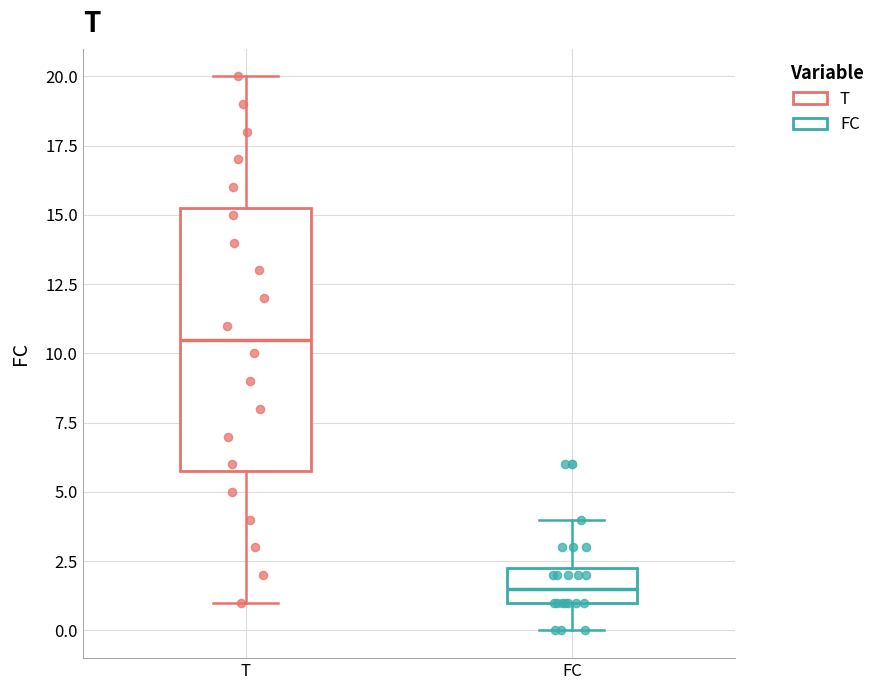

Reading left to right, read every box against the y-axis: the position of its median line, the range the box covers, and the ends of its whiskers. The values are not printed on the chart, so give them approximately, as read against the axis.

T: median 10.5, box 6.0 to 15.5, whiskers 1.0 to 20.0
FC: median 1.5, box 1.0 to 2.5, whiskers 0.0 to 4.0